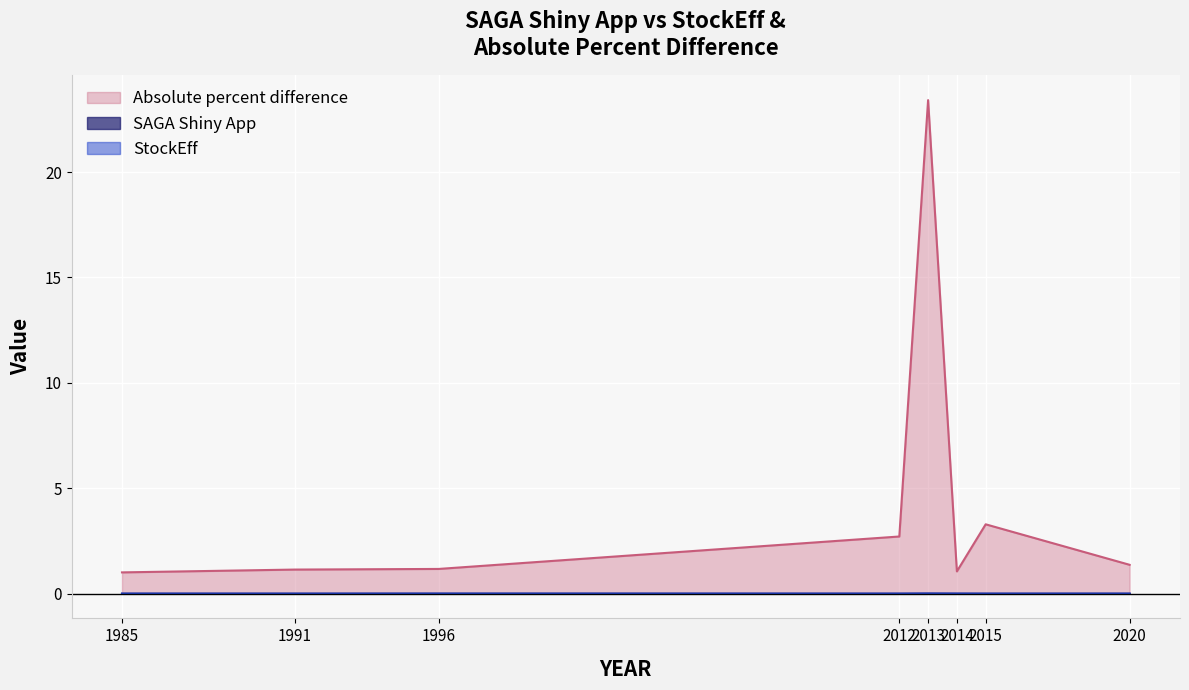

True or false: StockEff has a value of 0.0 at 2014.

False